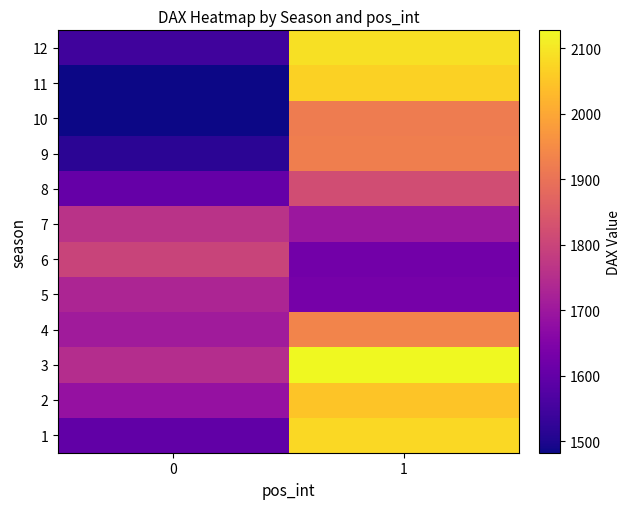

Reading right to left, extract all data points from this chart.

1: 1=2079.2	0=1598.2
2: 1=2047.4	0=1685.7
3: 1=2127.2	0=1749.3
4: 1=1935.0	0=1706.7
5: 1=1632.0	0=1731.3
6: 1=1625.6	0=1798.2
7: 1=1698.4	0=1759.9
8: 1=1818.1	0=1605.1
9: 1=1923.7	0=1516.4
10: 1=1920.5	0=1484.8
11: 1=2068.5	0=1482.4
12: 1=2089.8	0=1546.8